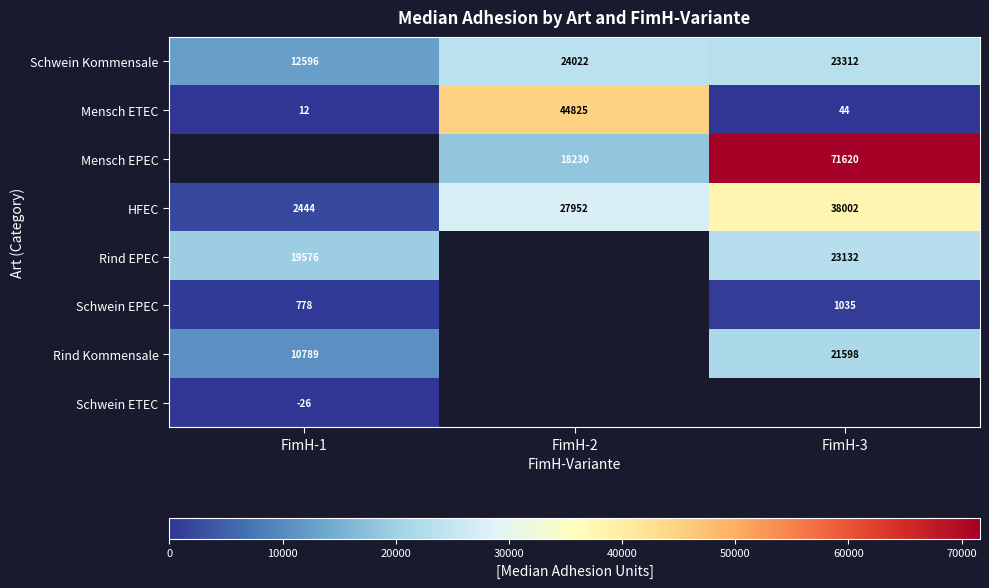

What is the greatest value displayed?

71620.5